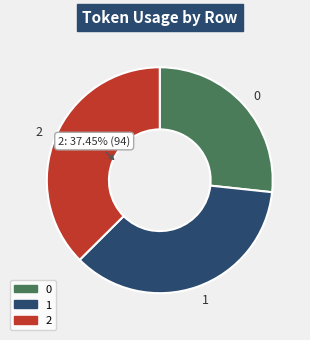

How many slices are in this pie chart?

3